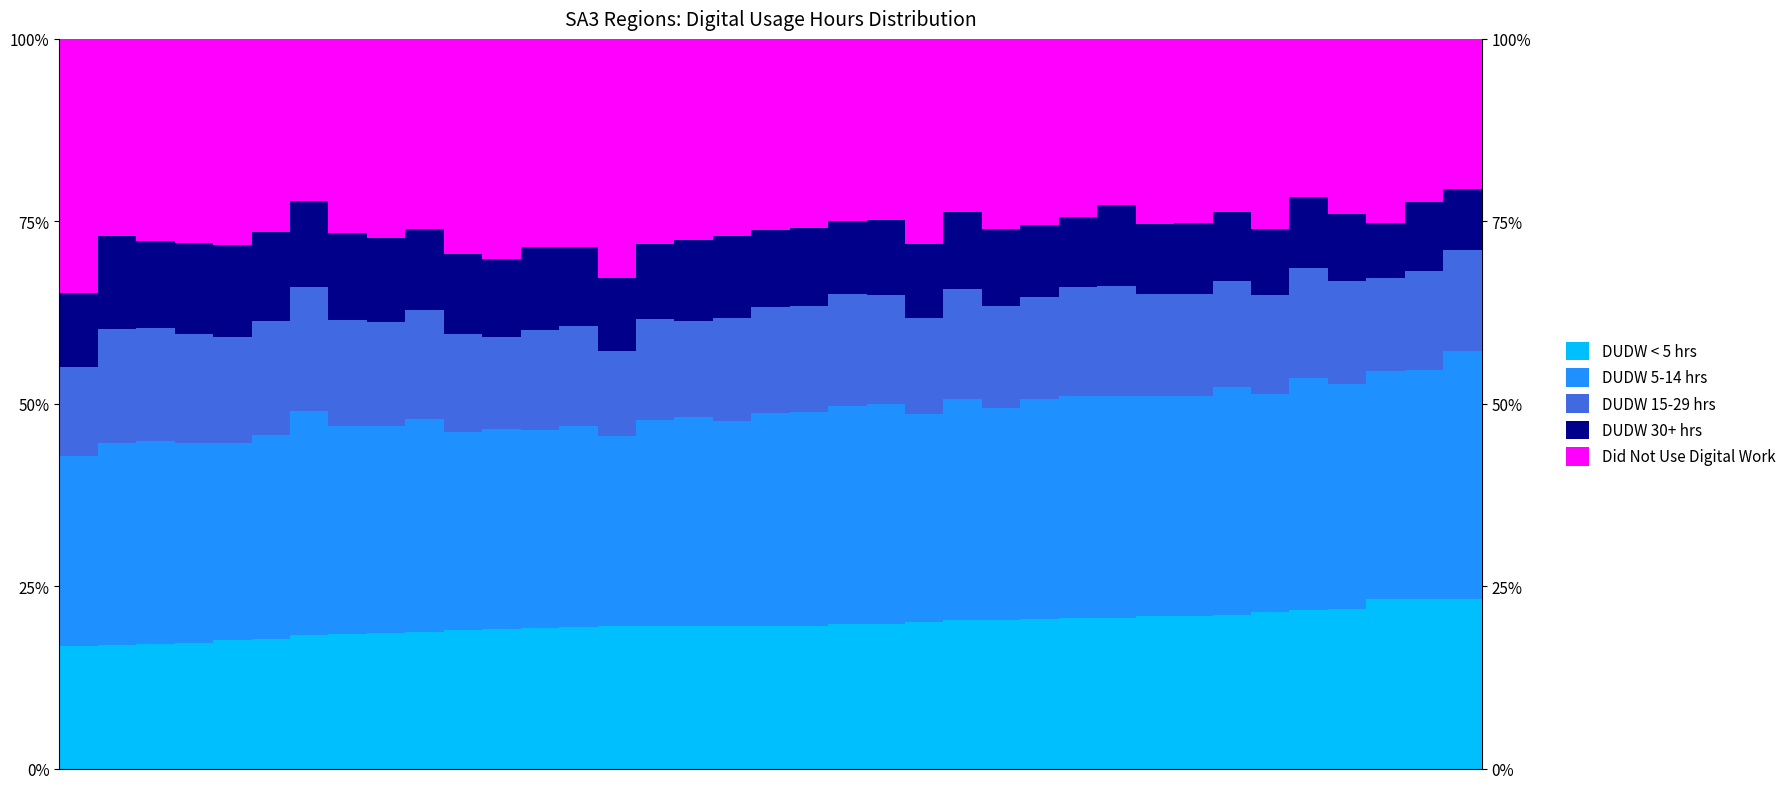

What are all the series names shown in the legend?

DUDW < 5 hrs, DUDW 5-14 hrs, DUDW 15-29 hrs, DUDW 30+ hrs, Did Not Use Digital Work